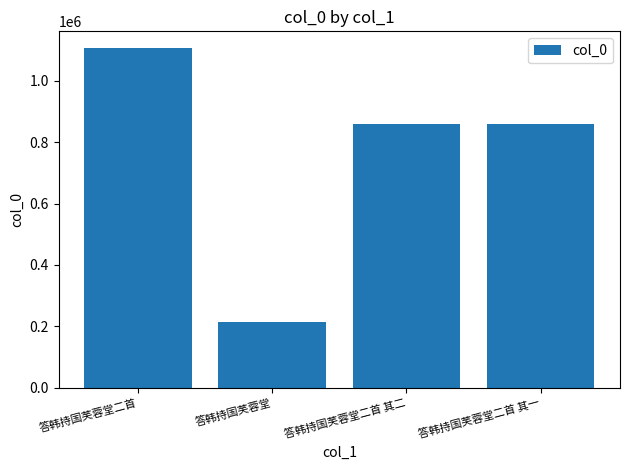

What is the difference between the maximum and minimum values?

890436